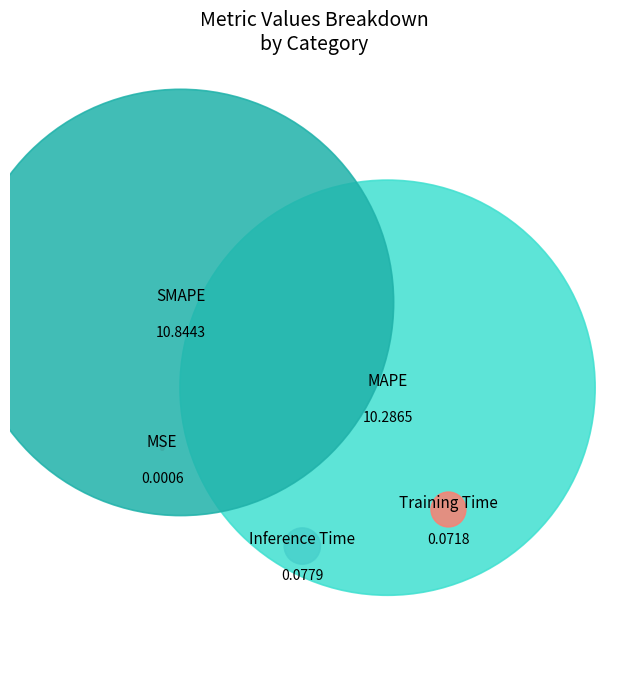

True or false: MSE accounts for 1% of the total.

False